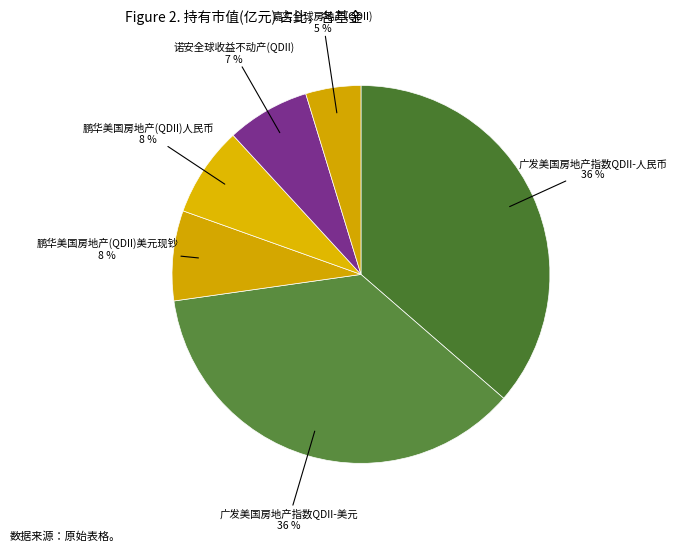

Rank the categories by value from lowest to highest.

嘉实全球房地产(QDII), 诺安全球收益不动产(QDII), 鹏华美国房地产(QDII)美元现钞, 鹏华美国房地产(QDII)人民币, 广发美国房地产指数QDII-人民币, 广发美国房地产指数QDII-美元